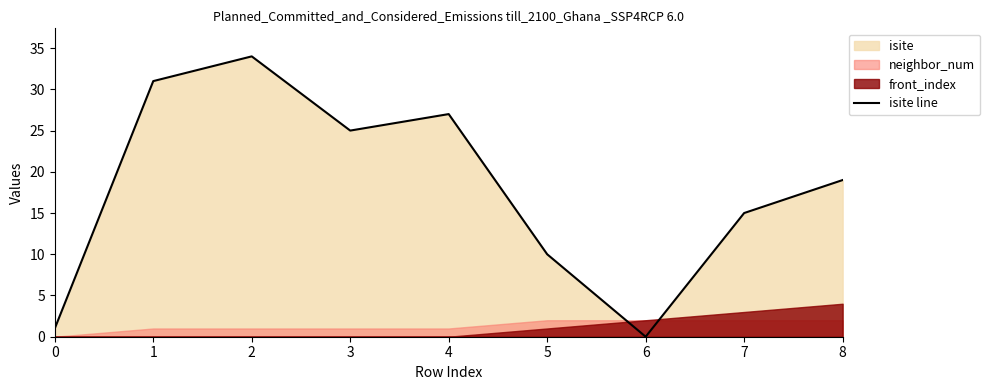

What is the average value?

18